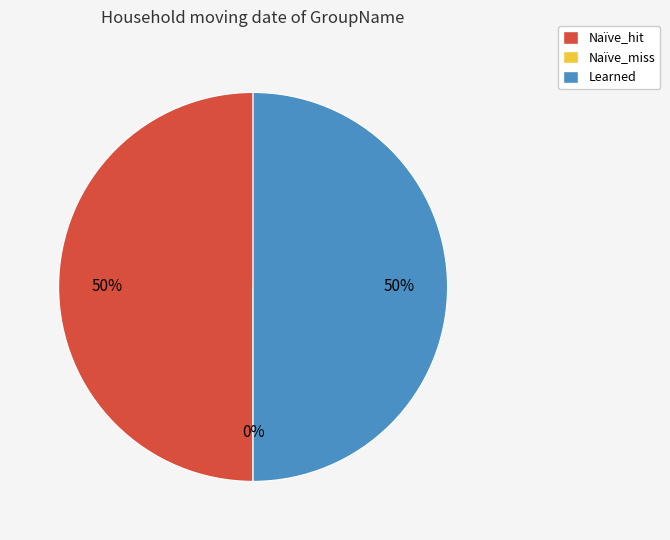

To the nearest percent, what percentage of the pie is Learned?

50%